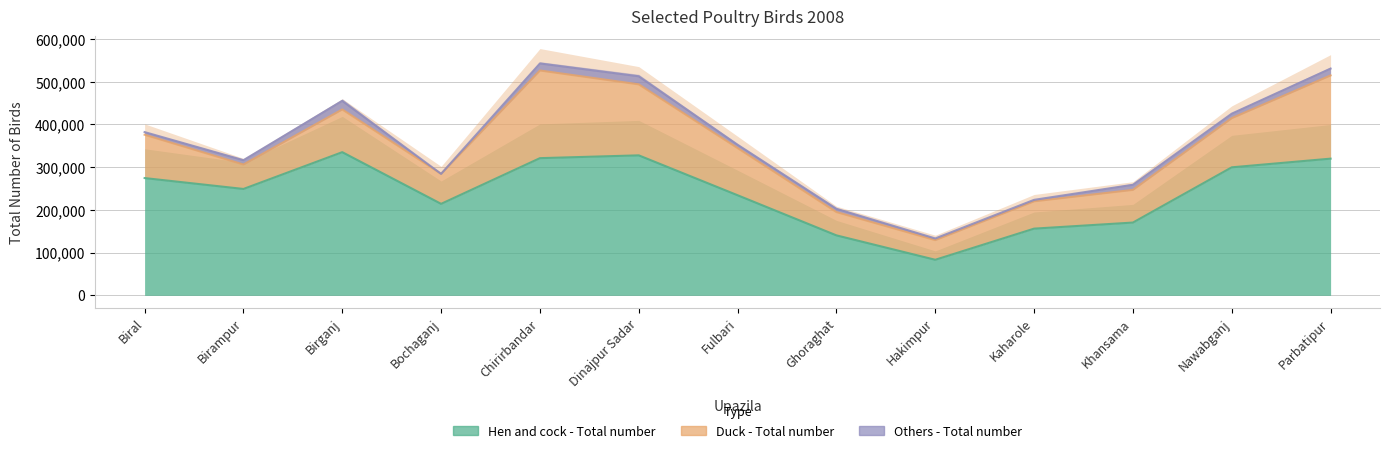

What is the total value across all series at Parbatipur?

530847